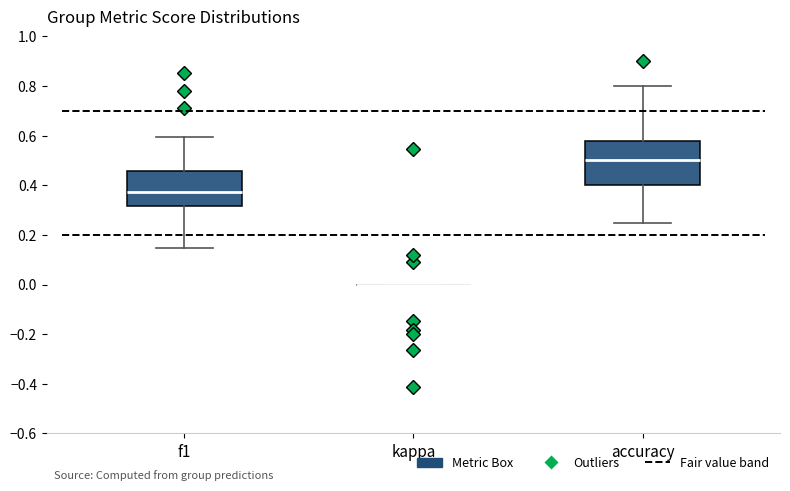

Reading left to right, read every box against the y-axis: the position of its median line, the range the box covers, and the ends of its whiskers. The values are not printed on the chart, so give them approximately, as read against the axis.

f1: median 0.38, box 0.32 to 0.46, whiskers 0.14 to 0.60
kappa: box collapsed to a line at 0.00, whiskers 0.00 to 0.00
accuracy: median 0.50, box 0.40 to 0.58, whiskers 0.26 to 0.80